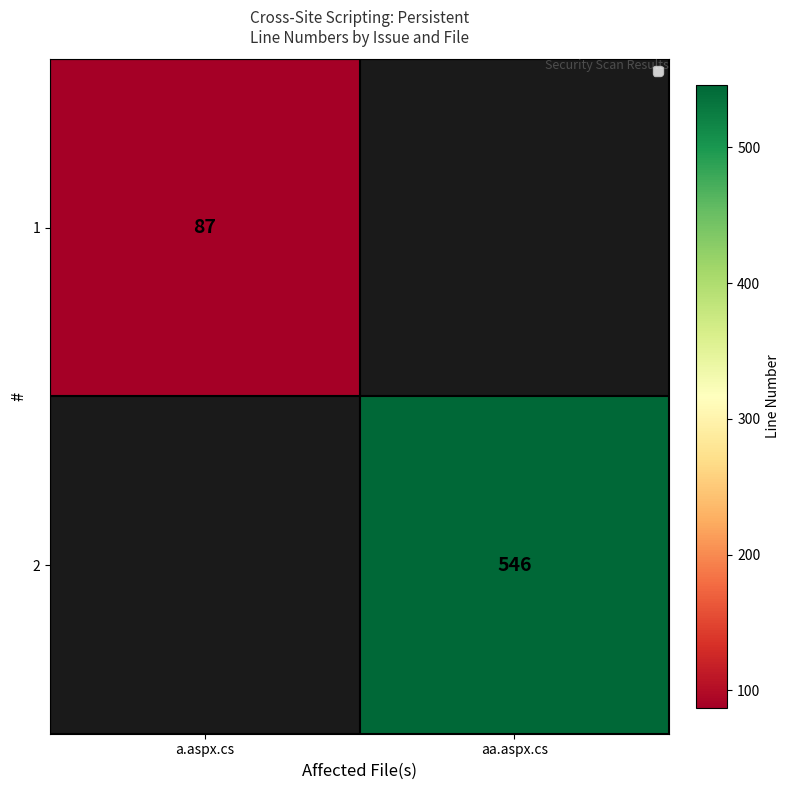

Which label corresponds to the largest value in the chart?

aa.aspx.cs